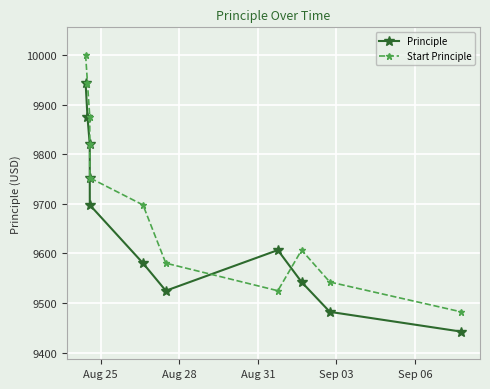

What is the value of the Principle point at the 9th from the left?

9542.4